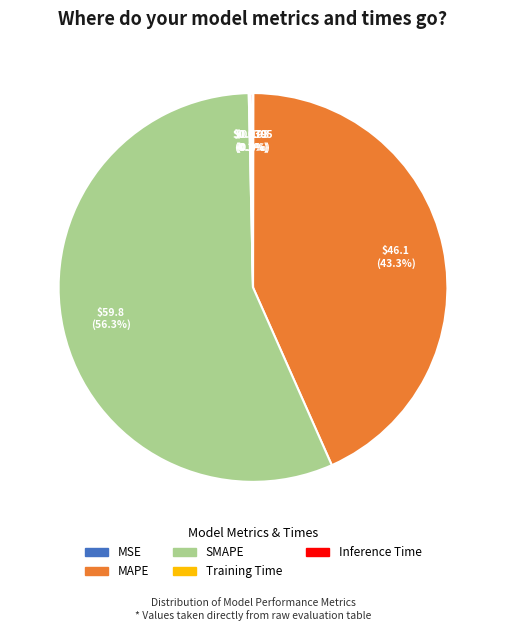

Does SMAPE account for over 50% of the chart?

Yes